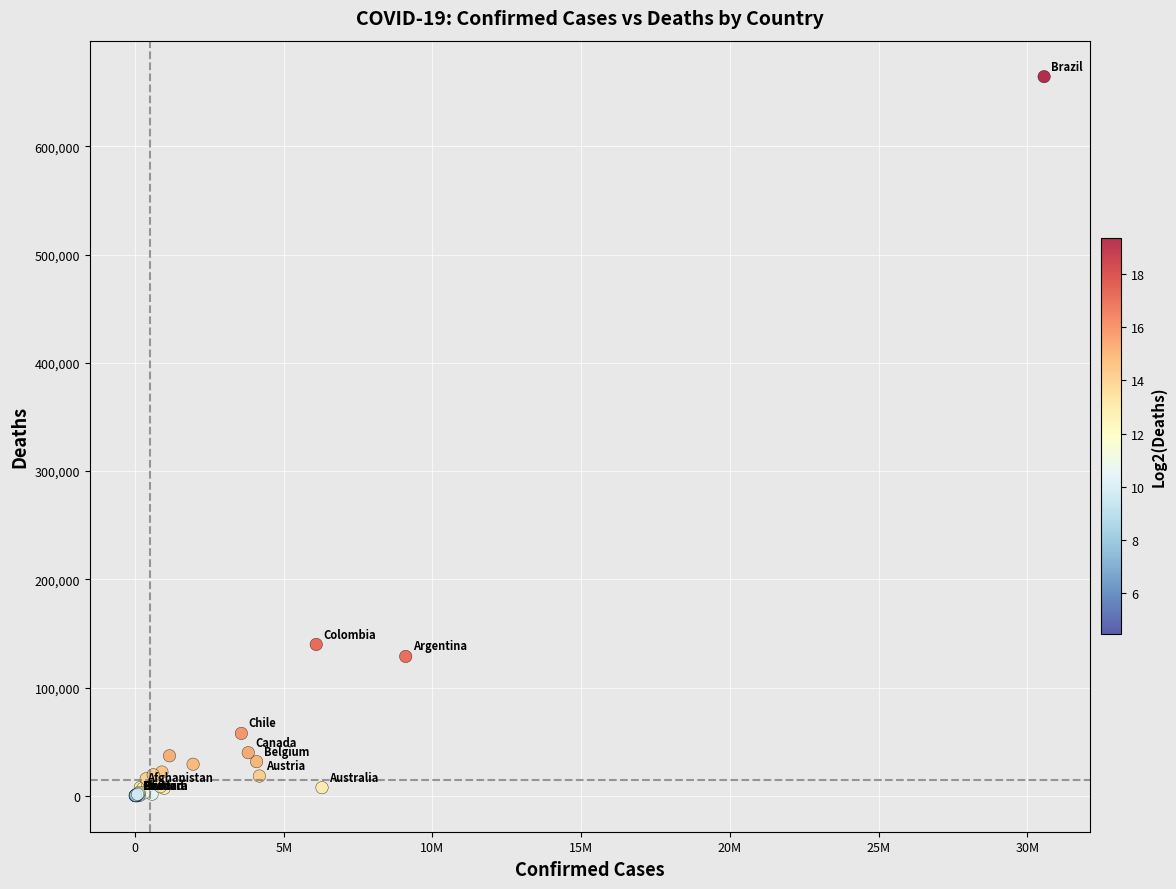

What Y value in the scatter plot is closest to 332197?

139809